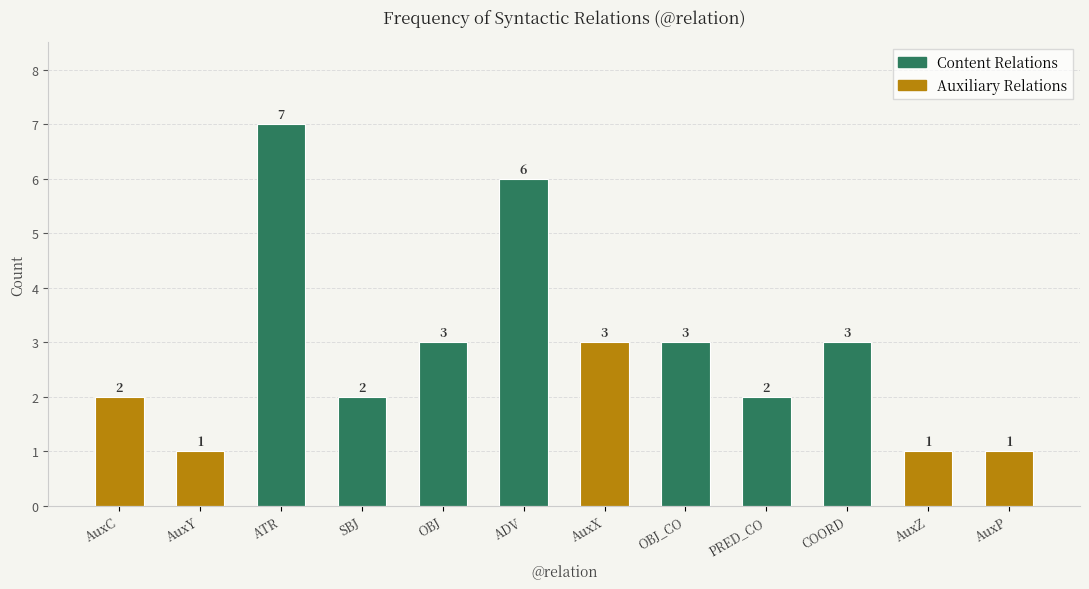

What is the value of the 4th bar from the left?

2